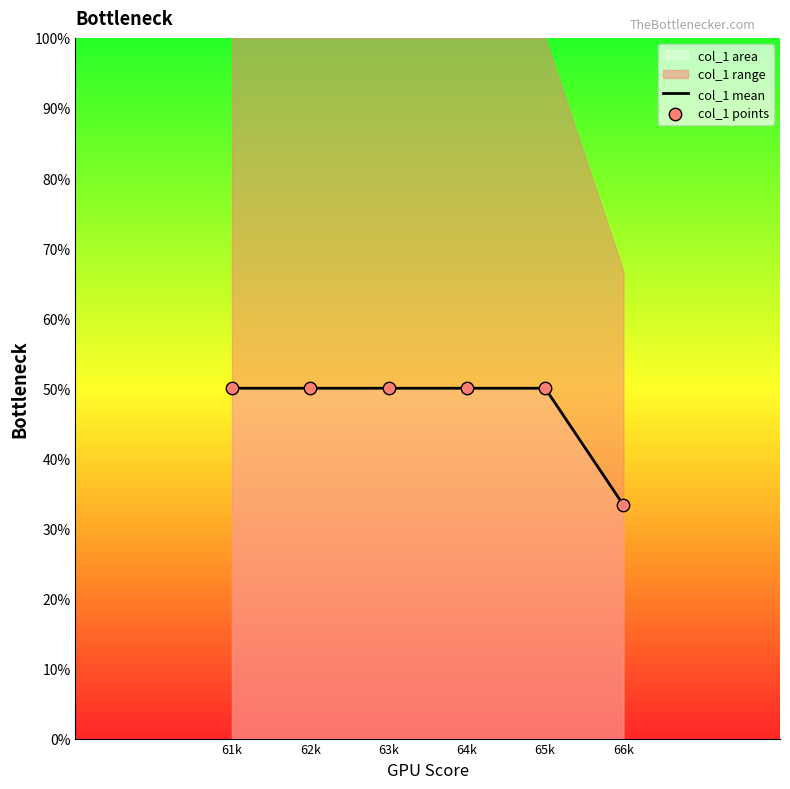

Which series has the largest Y range (max minus min)?

col_1 mean